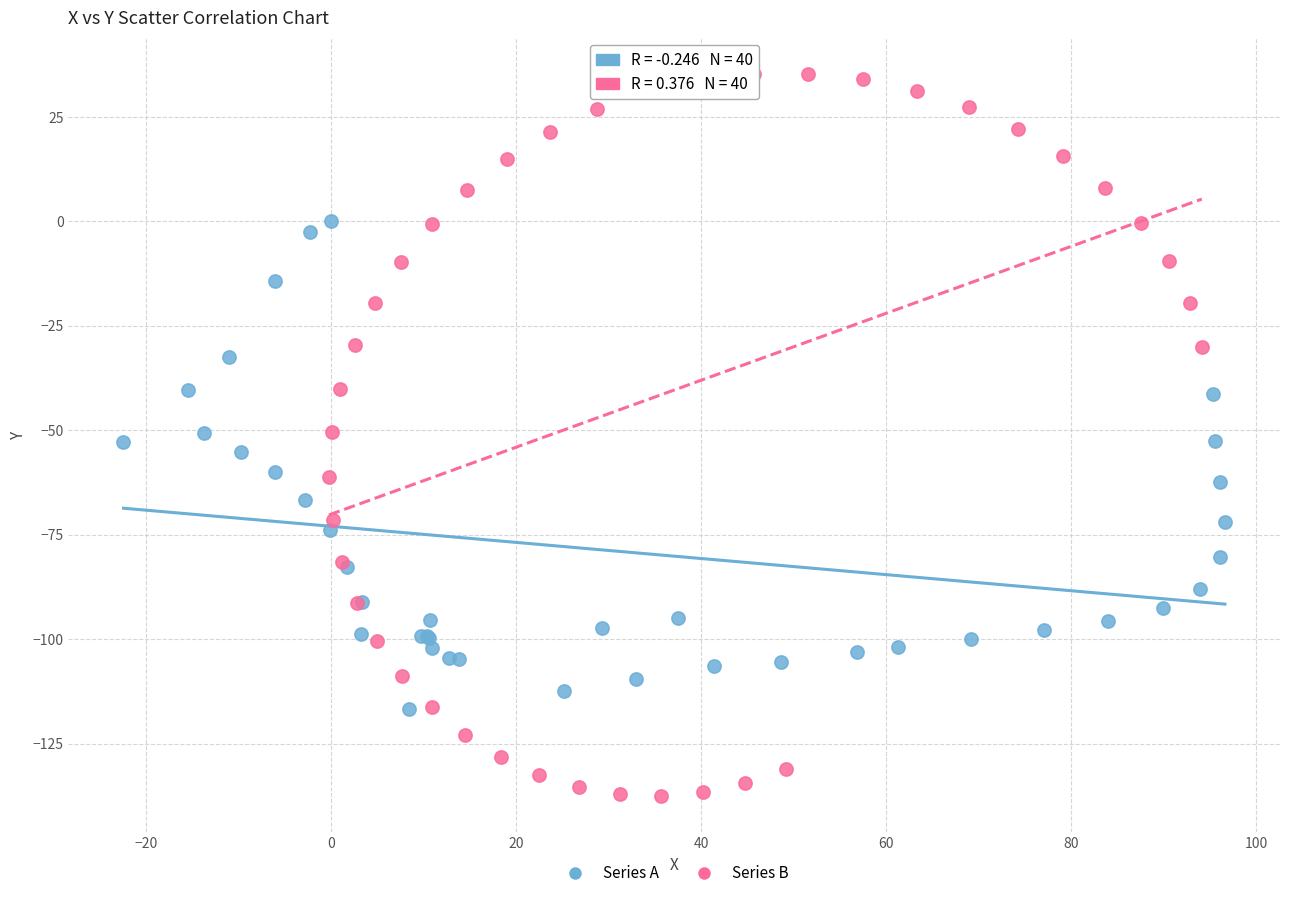

Which series contains the highest Y value?

Series B